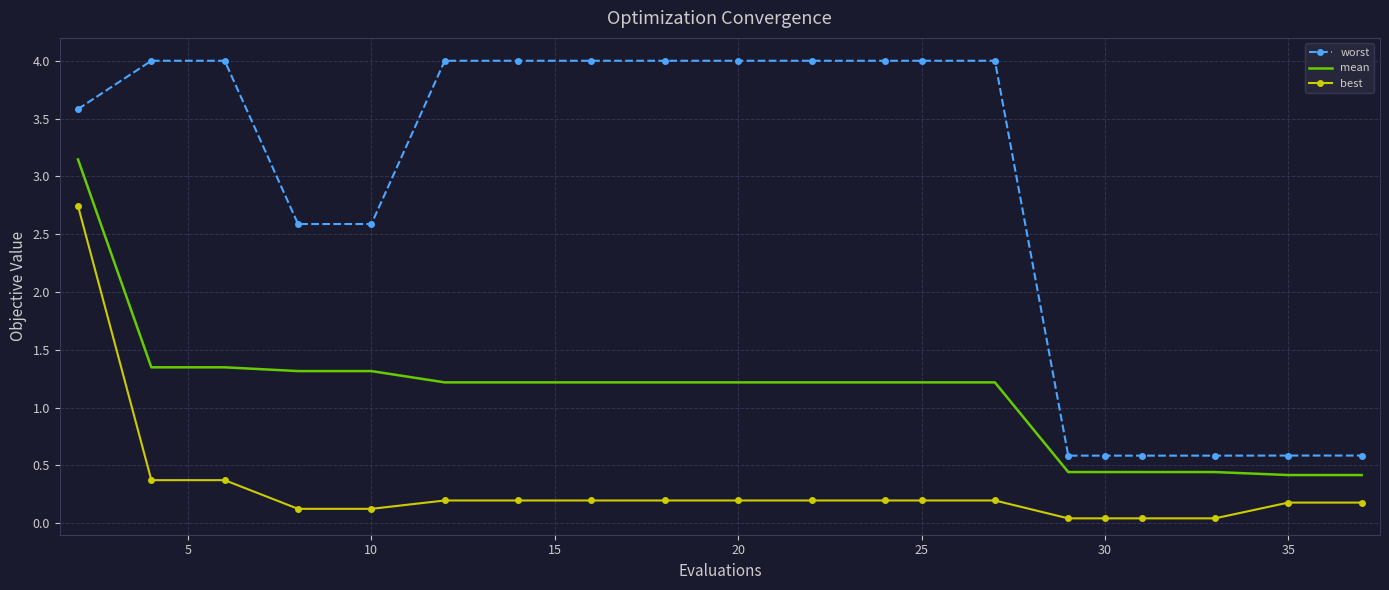

Count the number of data series in this chart.

3